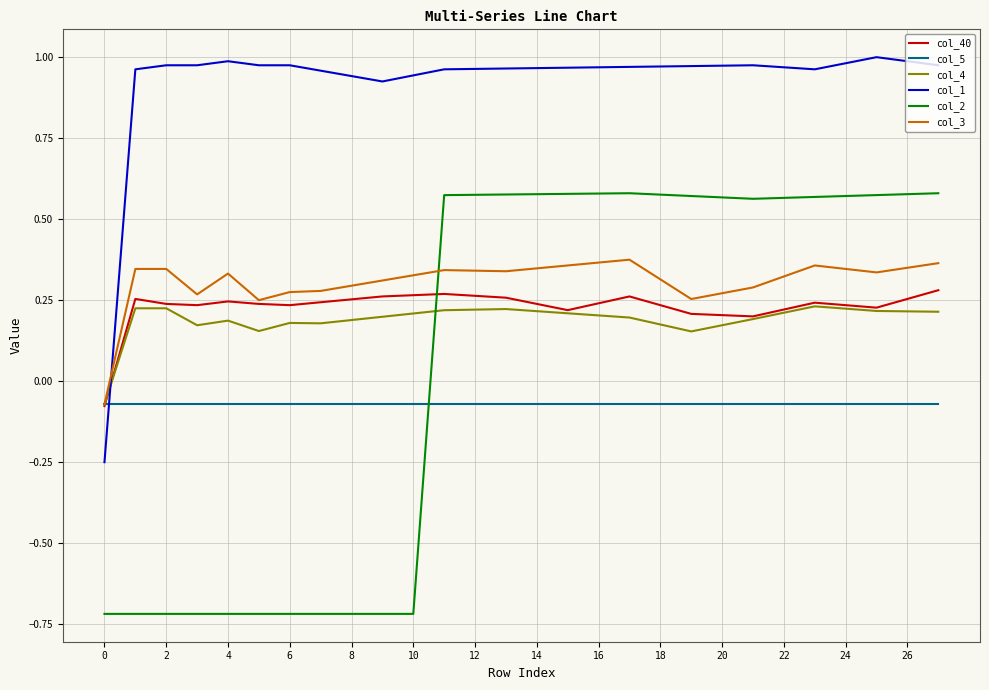

What is the lowest value of the col_2 series?

-0.7